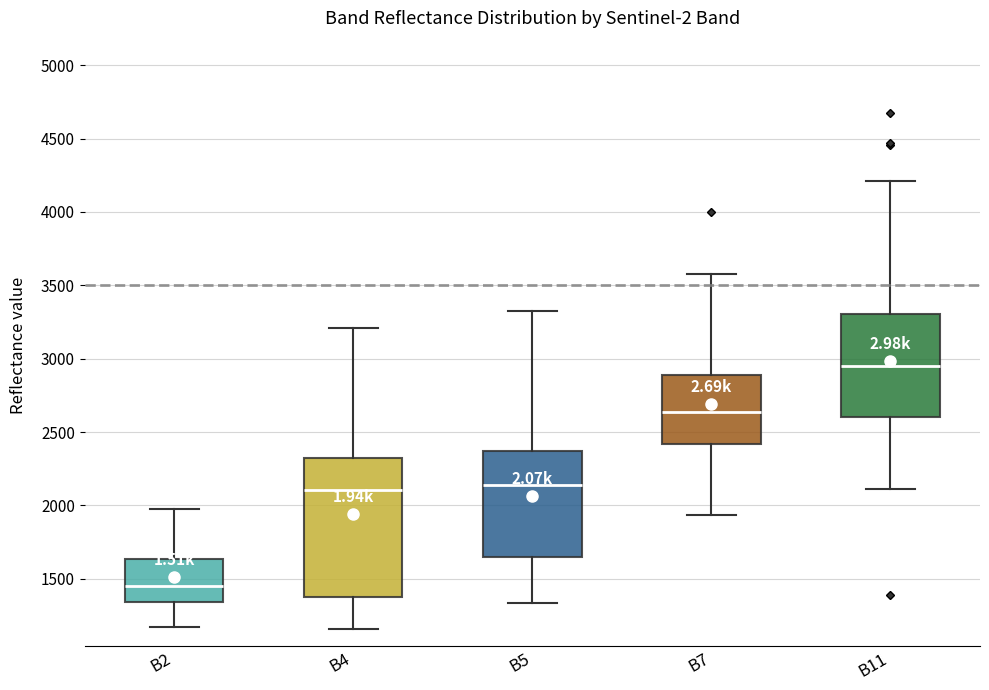

Which box has the lowest median line?

B2